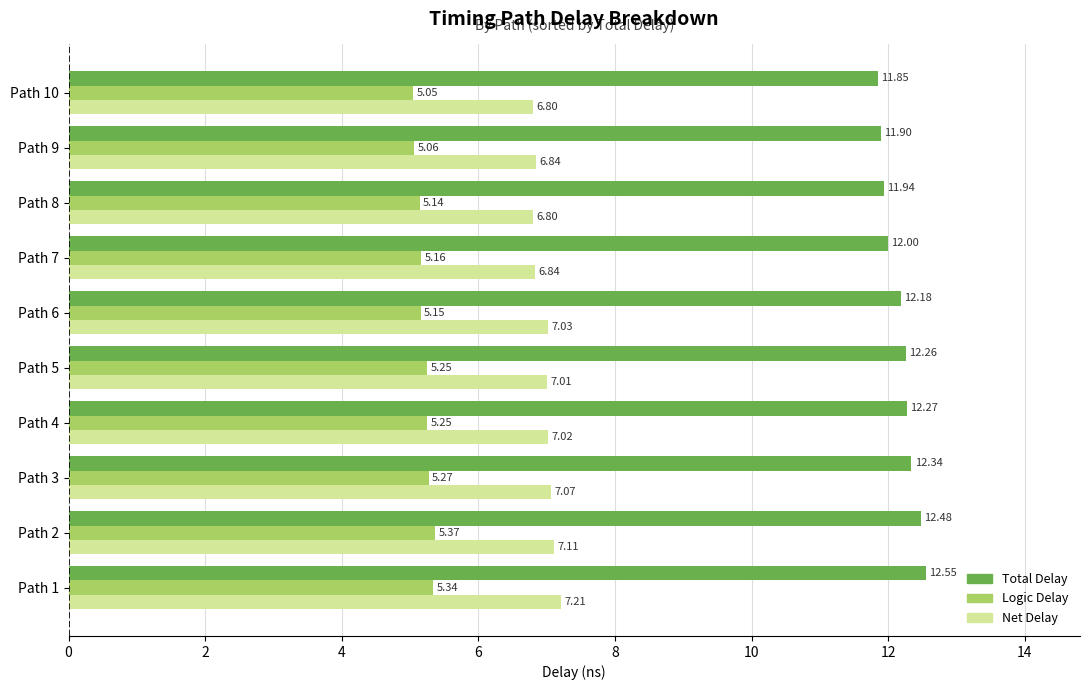

Which series has the largest total across all categories?

Total Delay